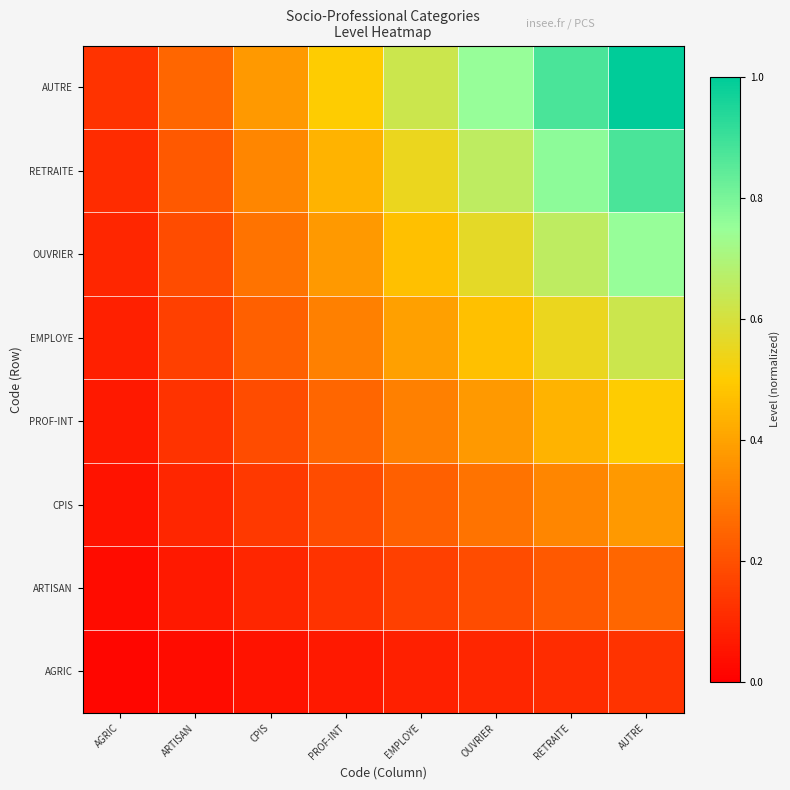

What is the difference between the highest and lowest values at AGRIC?

0.1